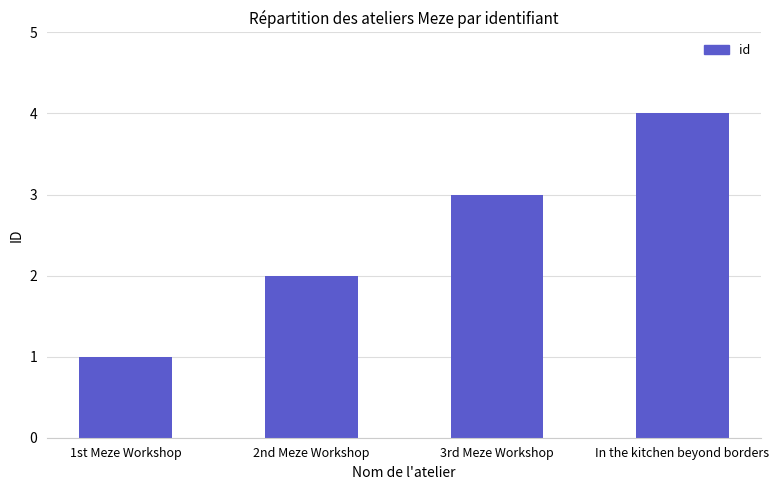

Does the chart contain stacked bars?

No